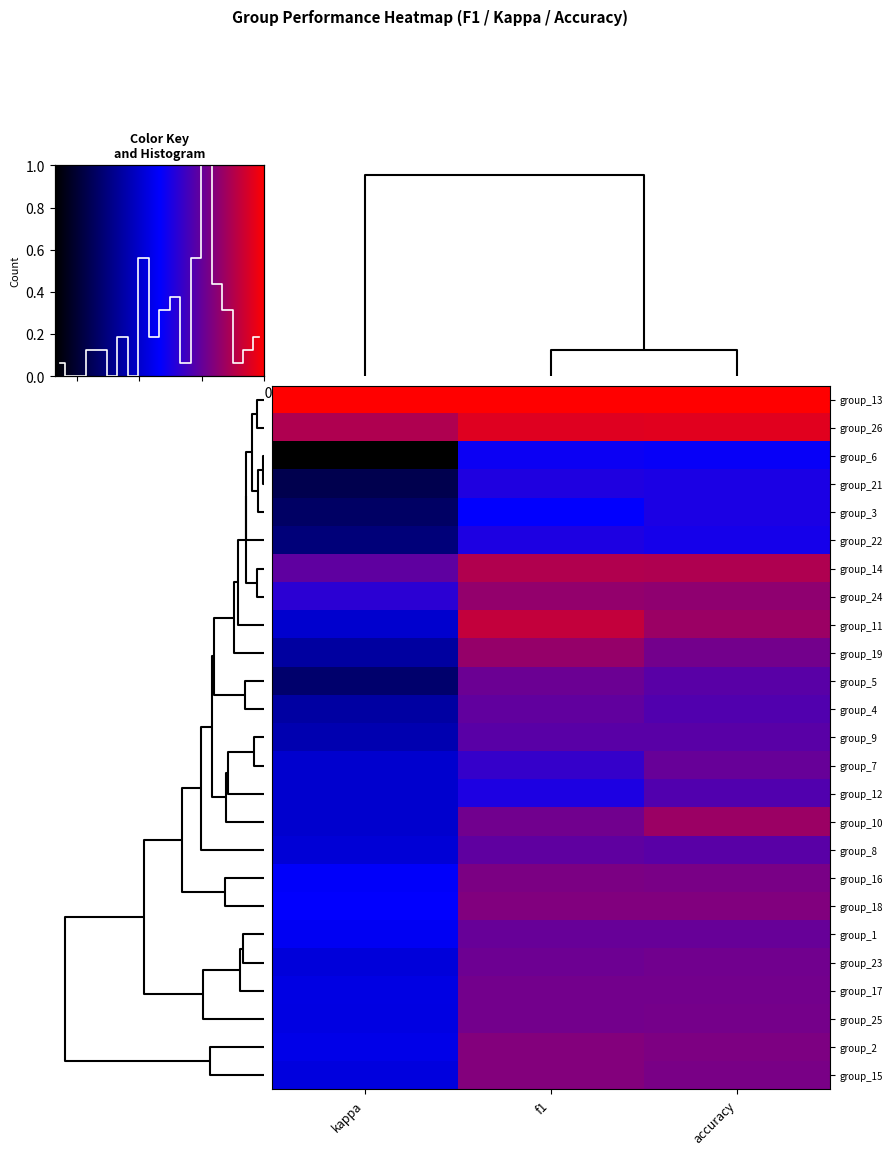

What is the minimum value shown in the chart?

-0.7